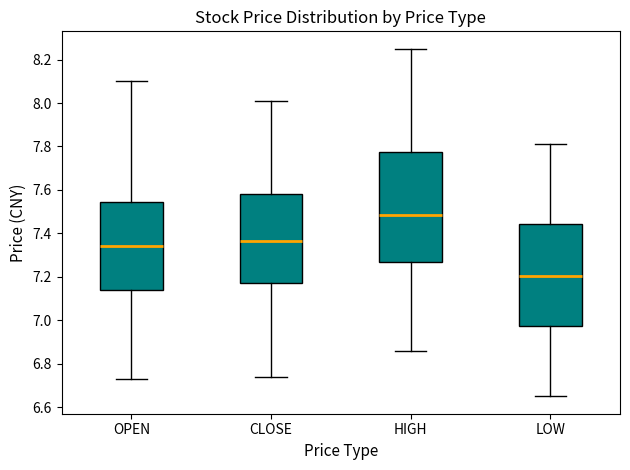

Reading left to right, transcribe this box plot: for each box, give where its median line is, the range the box spans, and where its two whiskers end, as read against the y-axis. The values are not printed on the chart, so give them approximately, as read against the axis.

OPEN: median 7.34, box 7.14 to 7.54, whiskers 6.74 to 8.10
CLOSE: median 7.36, box 7.18 to 7.58, whiskers 6.74 to 8.02
HIGH: median 7.48, box 7.28 to 7.78, whiskers 6.86 to 8.26
LOW: median 7.20, box 6.98 to 7.44, whiskers 6.66 to 7.82